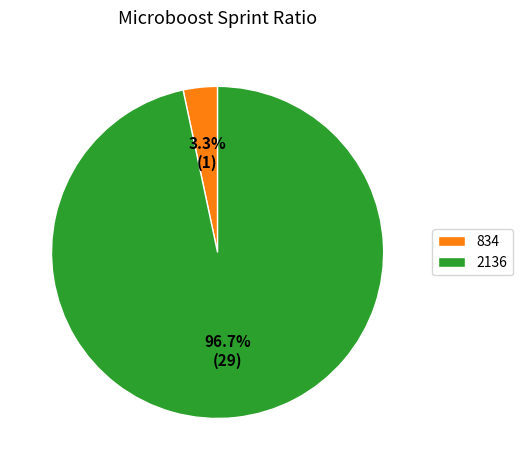

Which slice is the largest?

2136